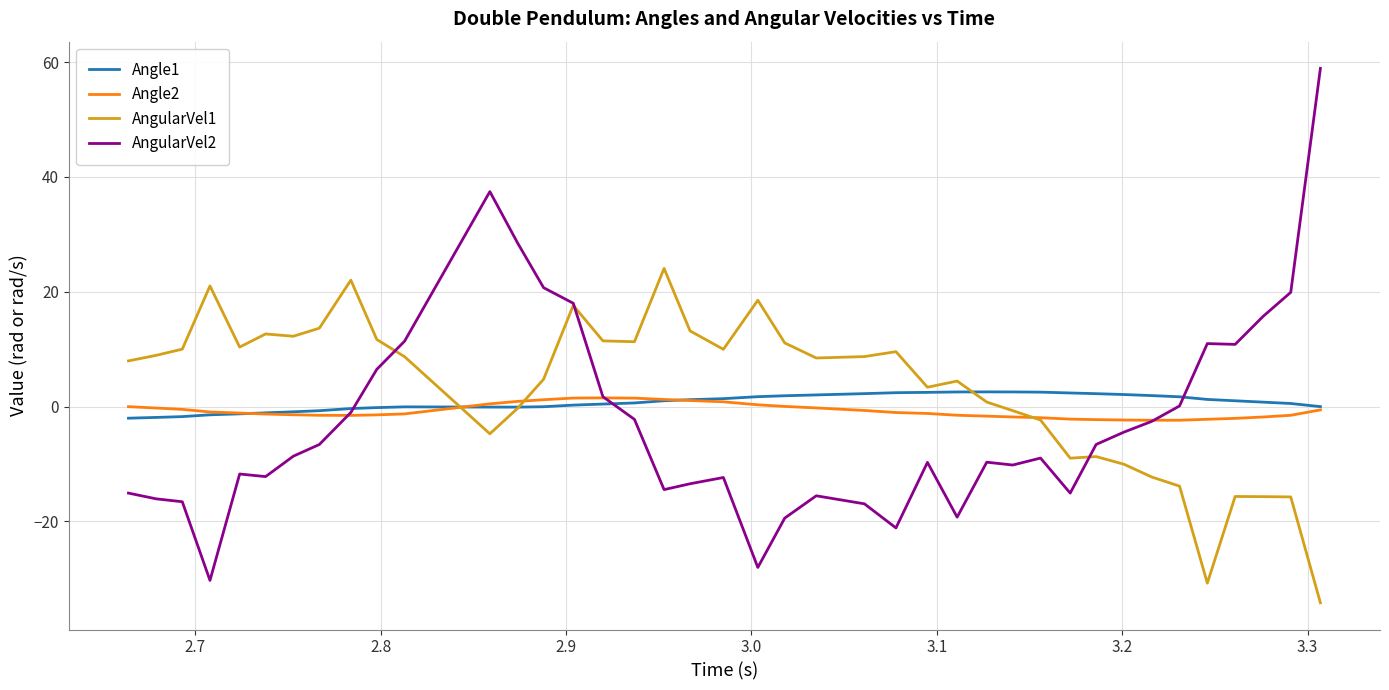

Count the number of data series in this chart.

4